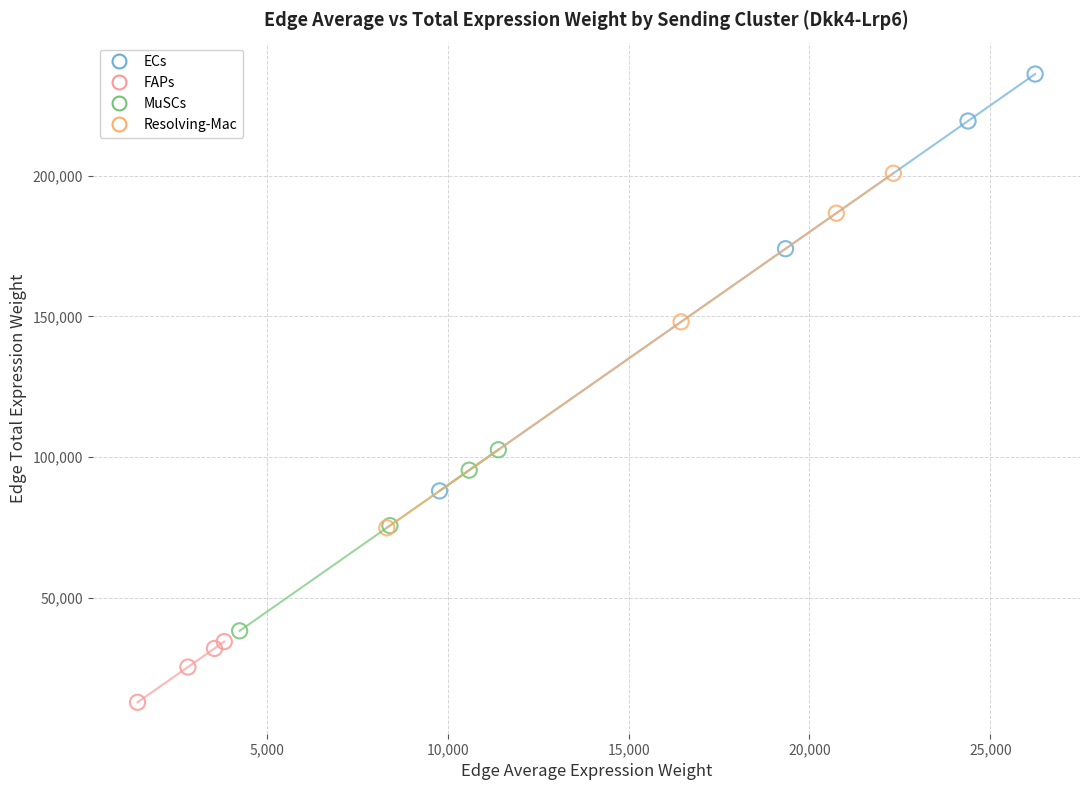

Which series reaches the minimum Y coordinate?

FAPs